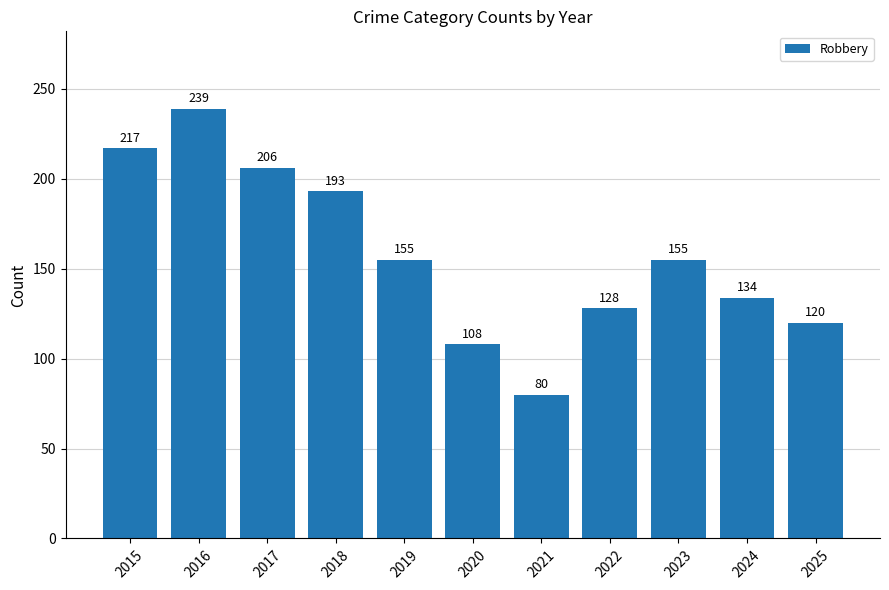

What is the change in value from 2021 to 2023?

+75